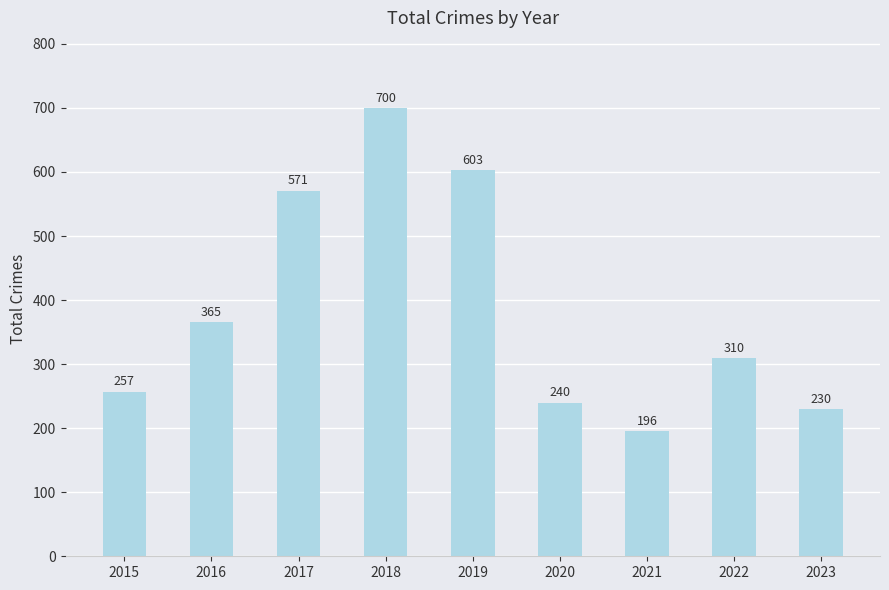

Read the value at 2021.

196